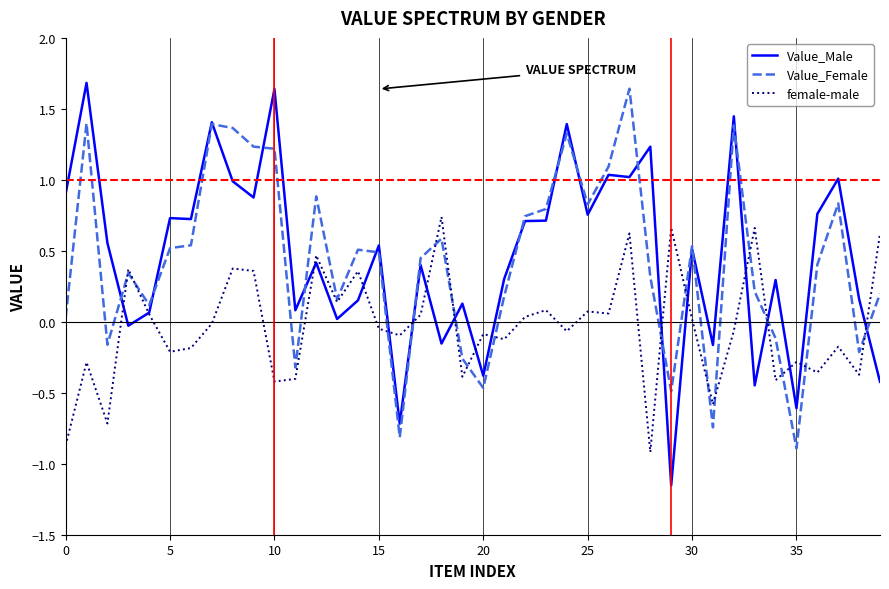

What is the greatest value displayed?

1.7